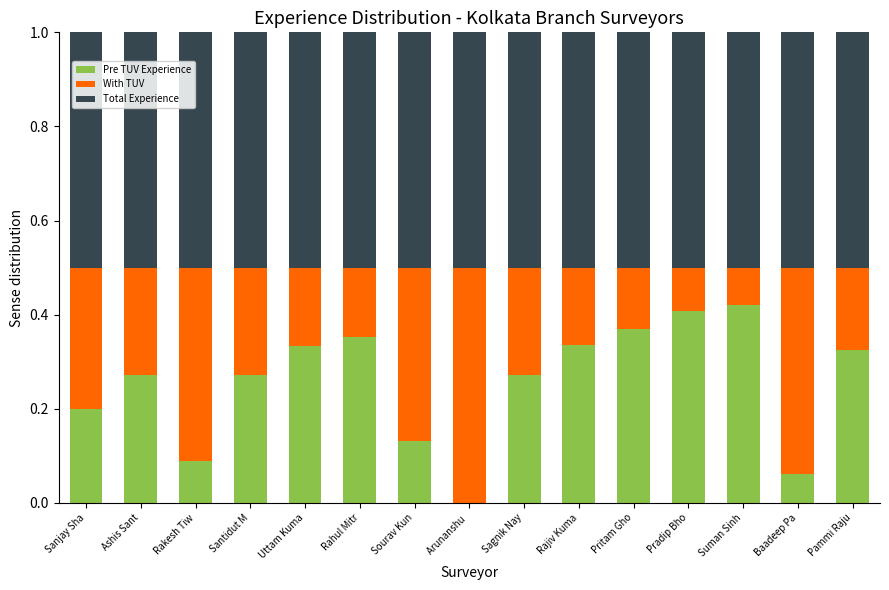

What is the total value across all series at Sanjay Sha?

1.0